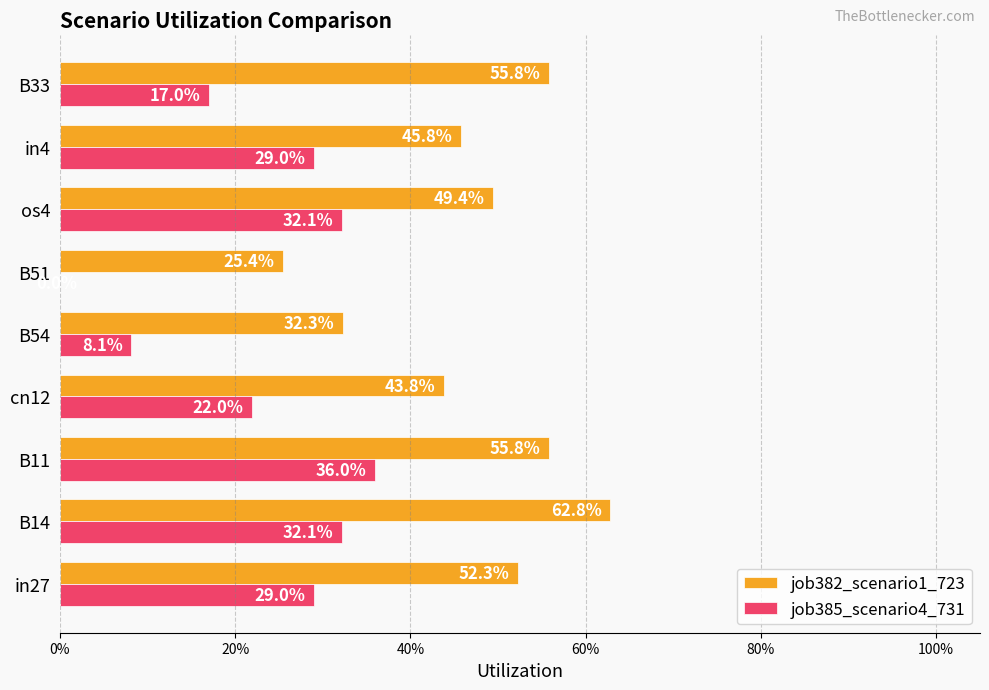

What are all the series names shown in the legend?

job382_scenario1_723, job385_scenario4_731